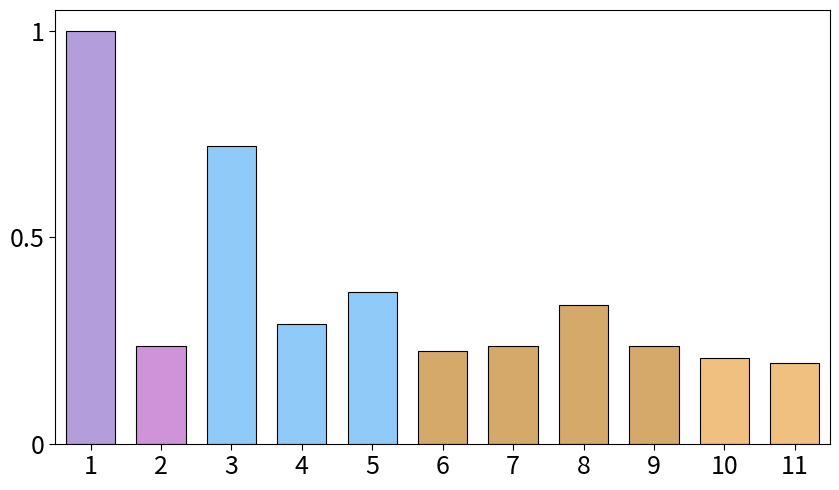

The chart shows a value of 0.2 at 7. True or false?

True